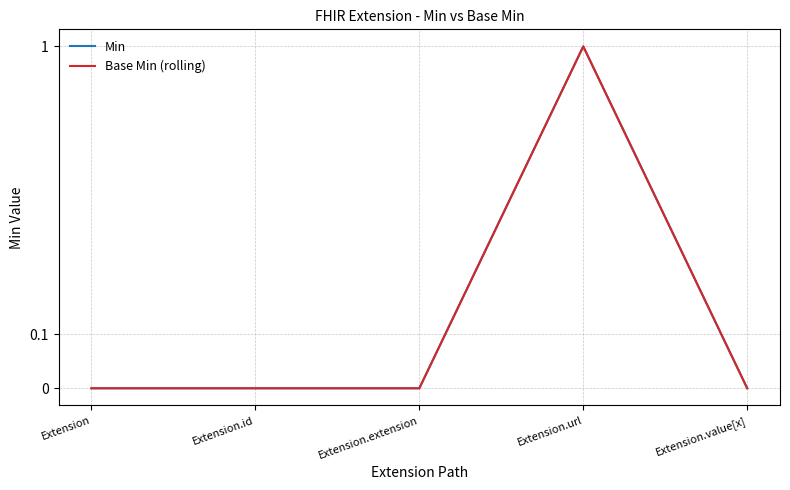

The Base Min (rolling) series shows 0 at Extension. True or false?

True